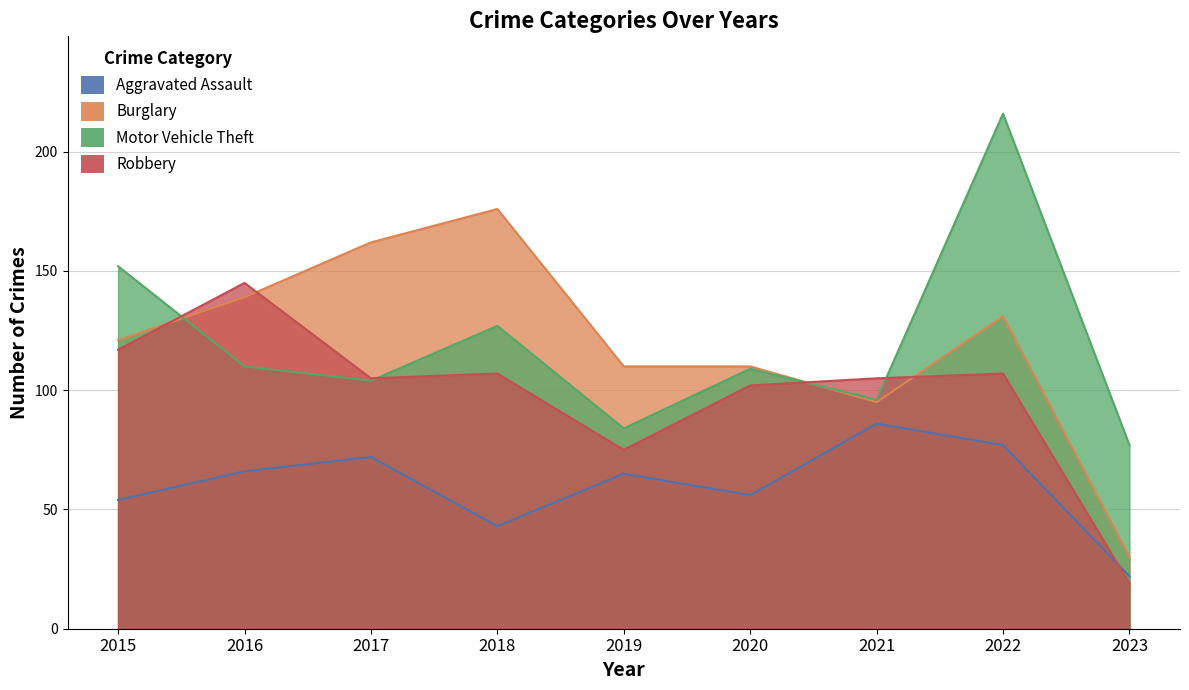

What is the value of the Motor Vehicle Theft point at the 7th from the left?

96